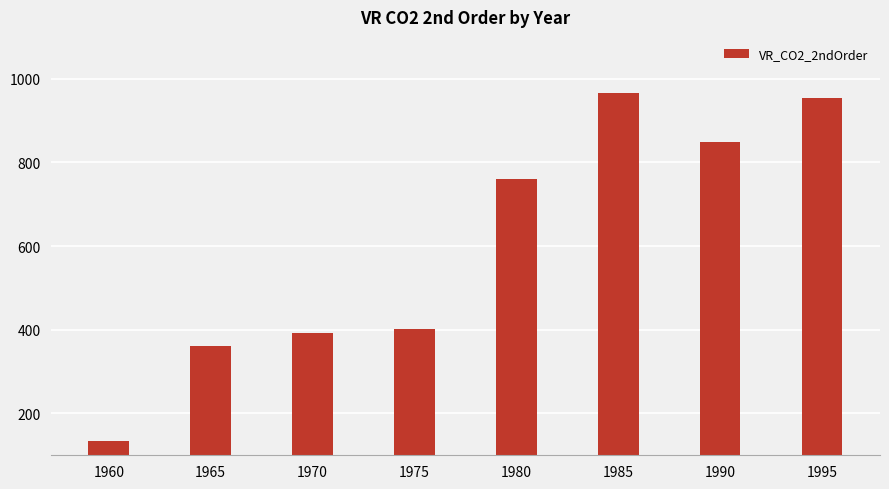

Is it true that the value at 1960 is 133?

True